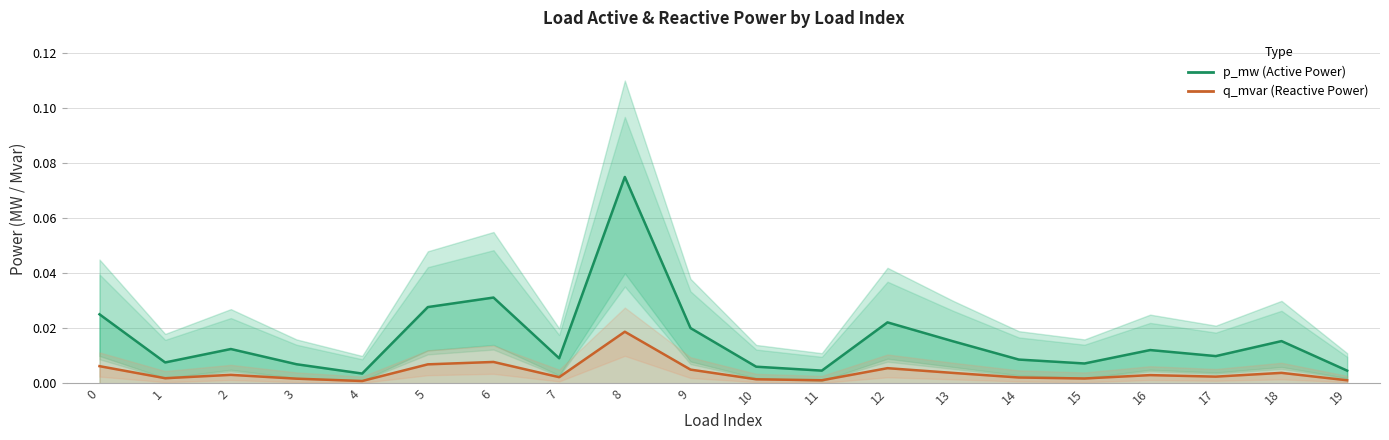

Which label corresponds to the largest value in the chart?

8